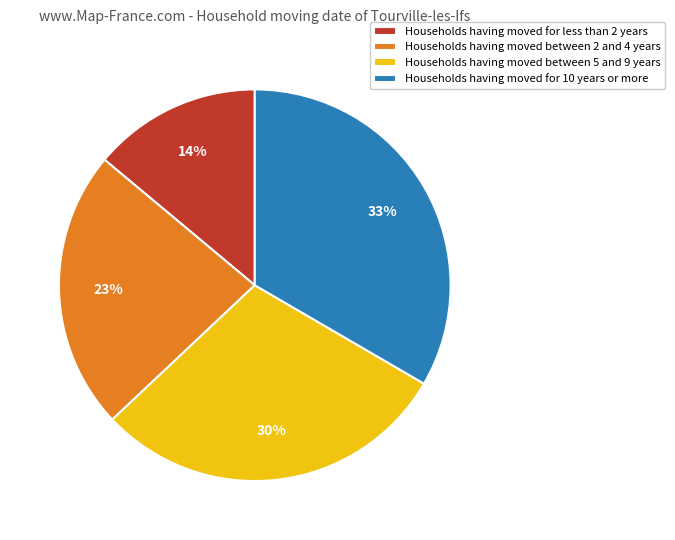

What is the largest slice in the pie chart?

Households having moved for 10 years or more